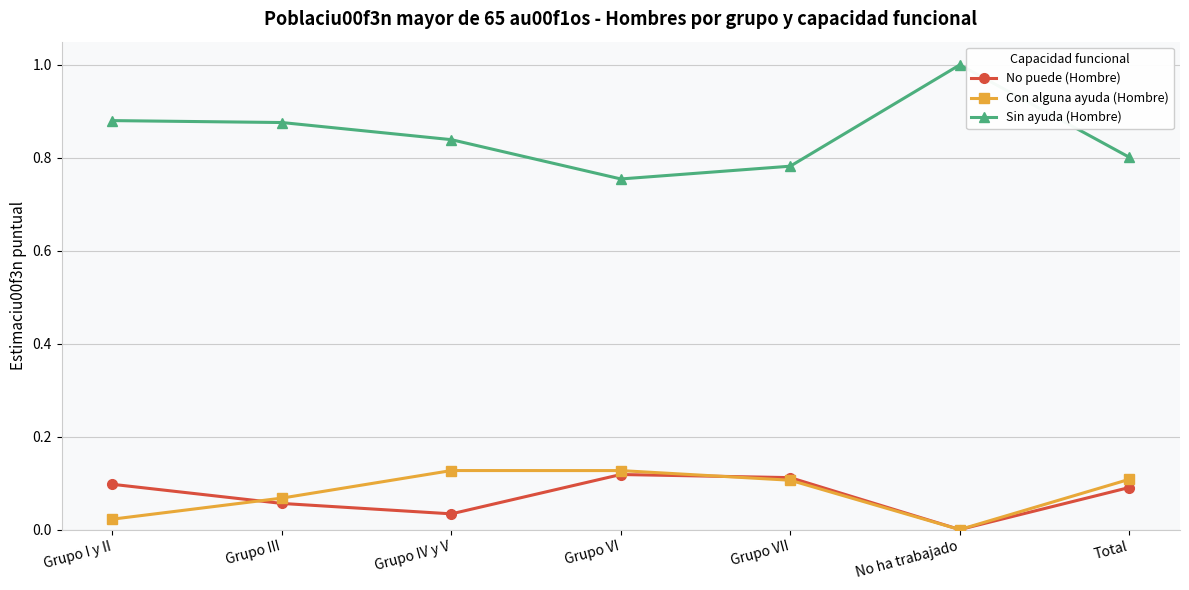

What is the label of the 3rd point from the right?

Grupo VII